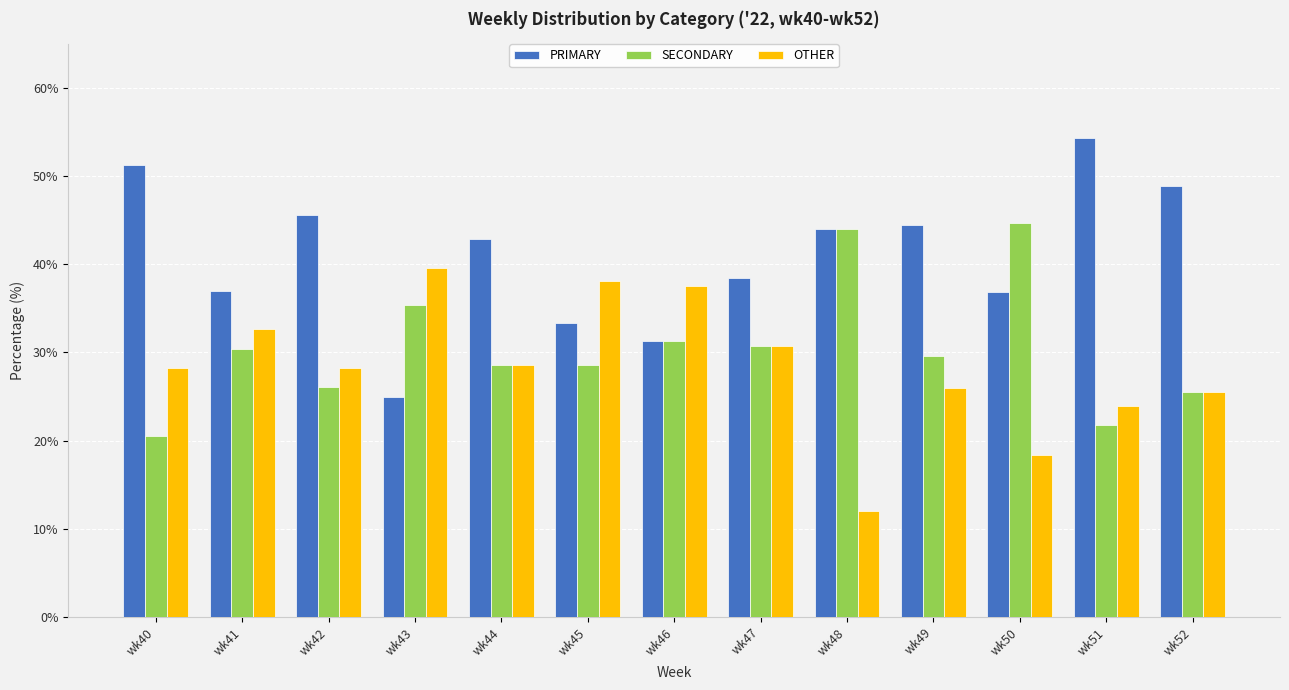

Read the OTHER value at wk42.

28.3